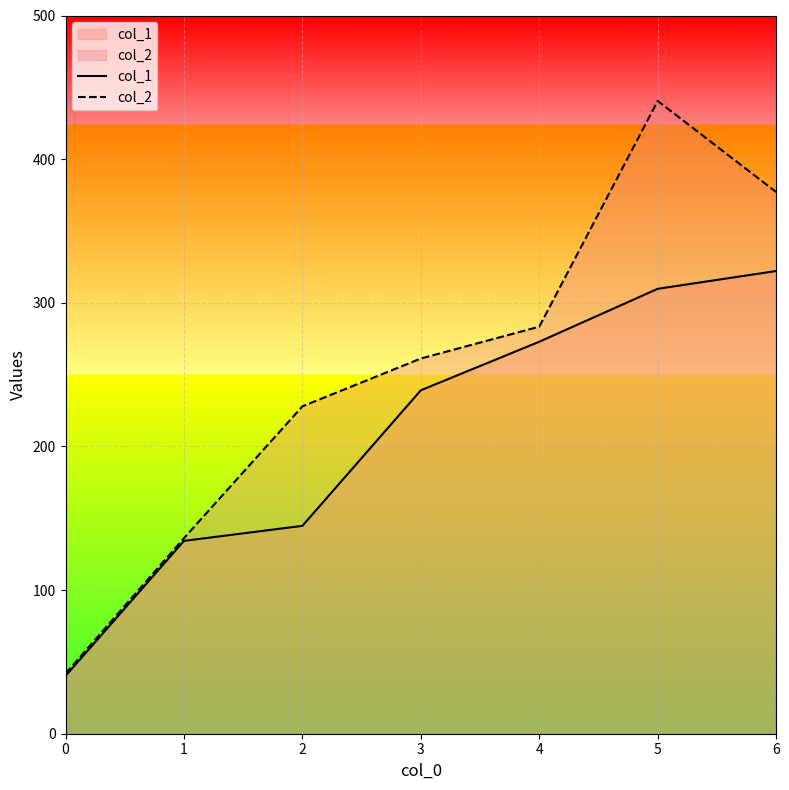

What is the value of the col_1 point at the 2nd from the left?

134.3